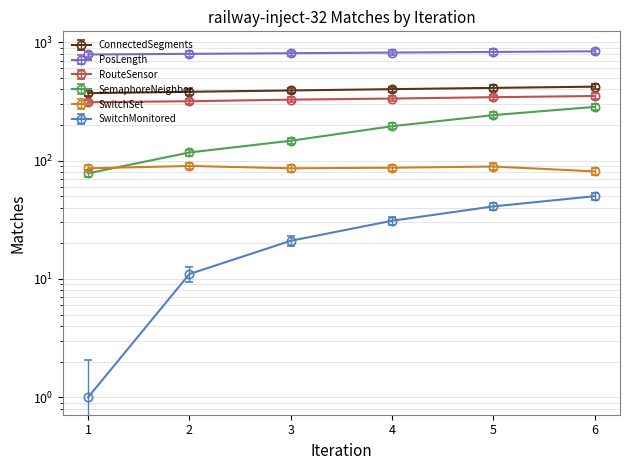

At which label does SwitchSet reach its peak?

2